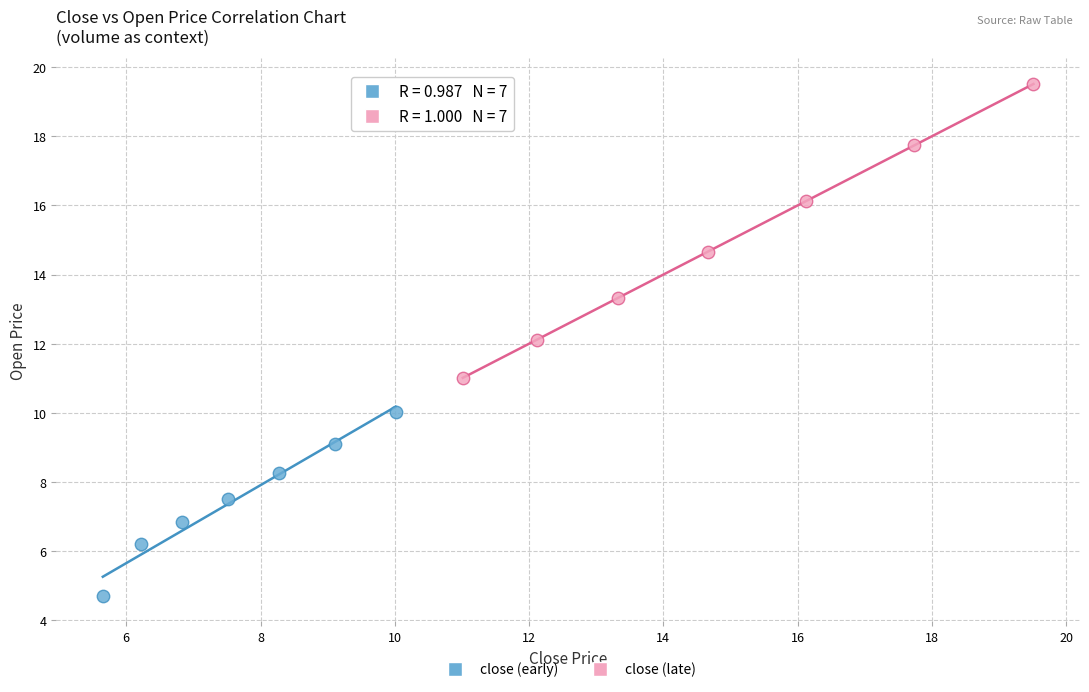

Which series reaches the minimum Y coordinate?

close (early)